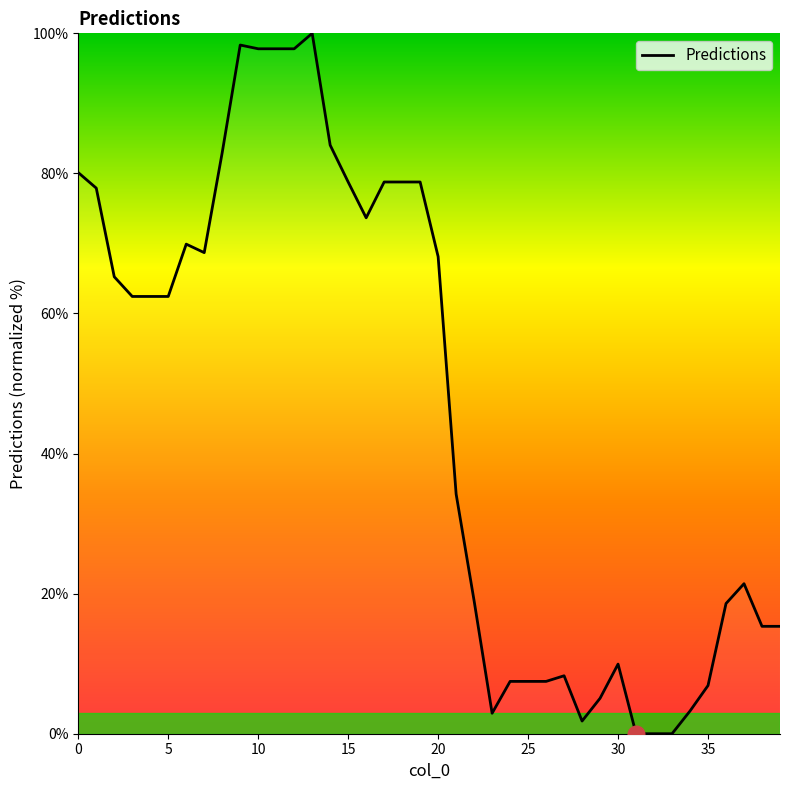

What is the difference between the maximum and minimum values?

100.0